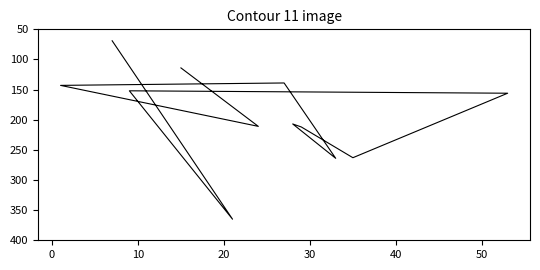

What is the minimum value shown in the chart?

69